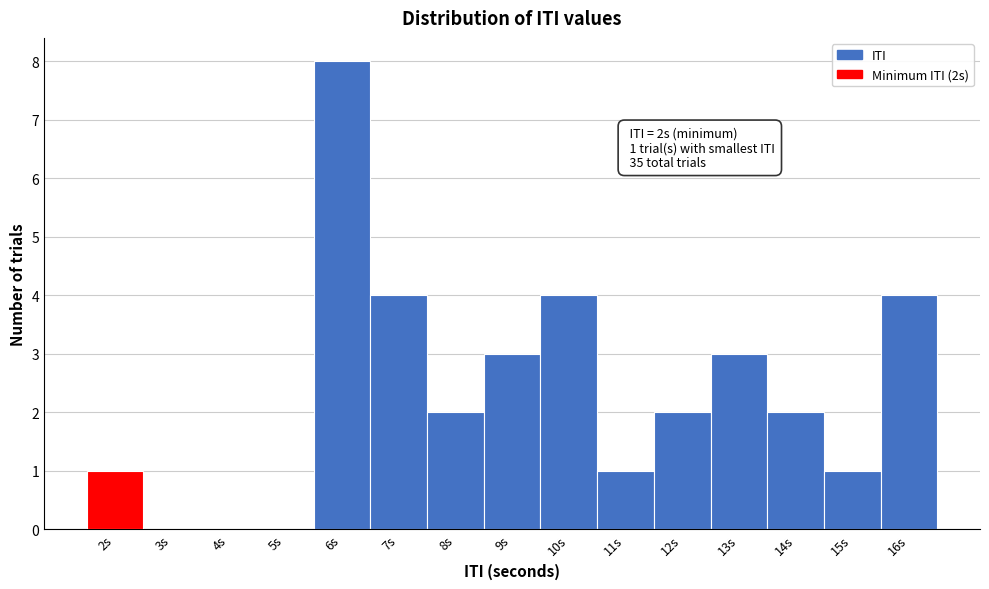

Which range on the x-axis has the tallest bar?

5.5 to 6.5